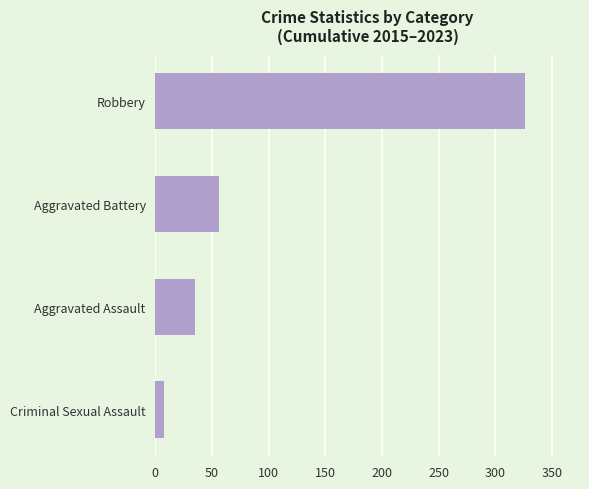

Is it true that the value at Aggravated Battery is 18?

False